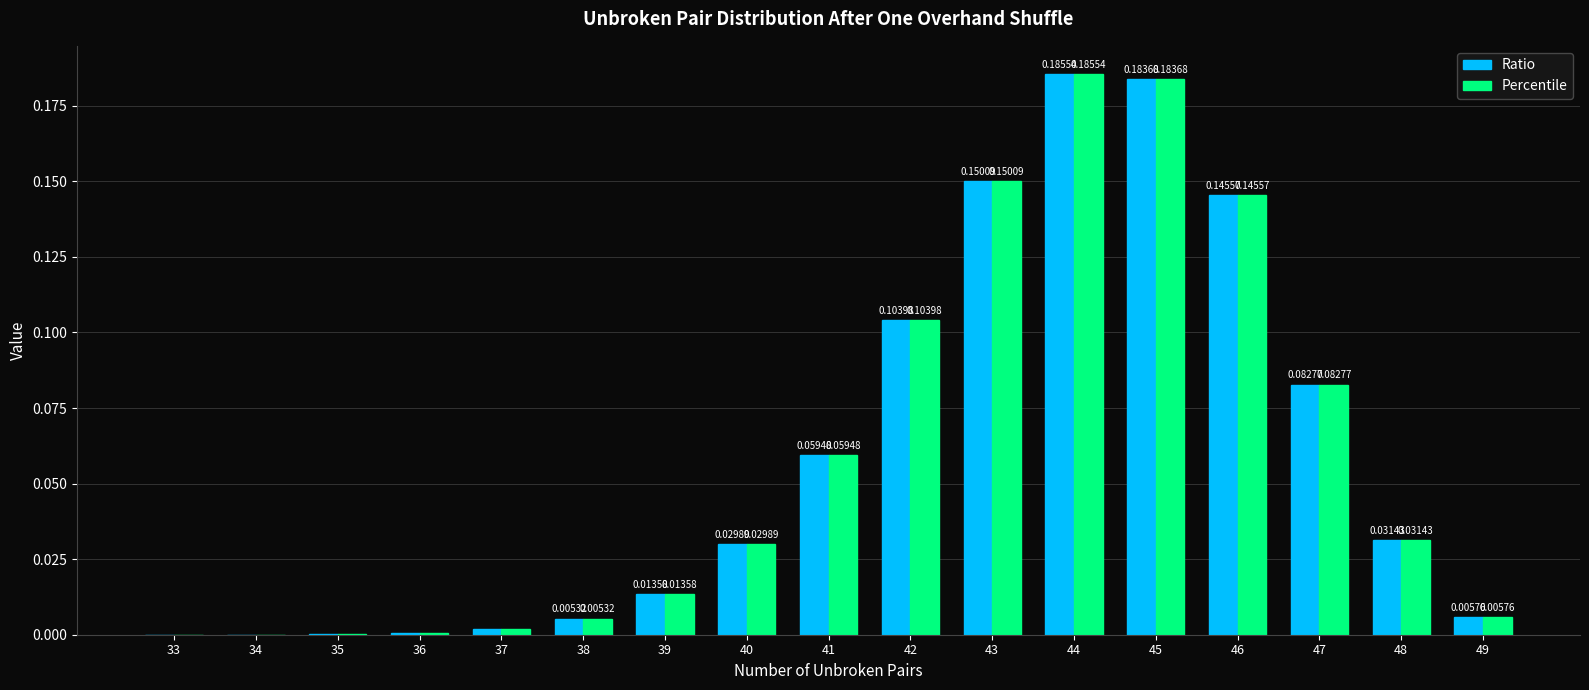

What is the sum of all Ratio values?

1.0